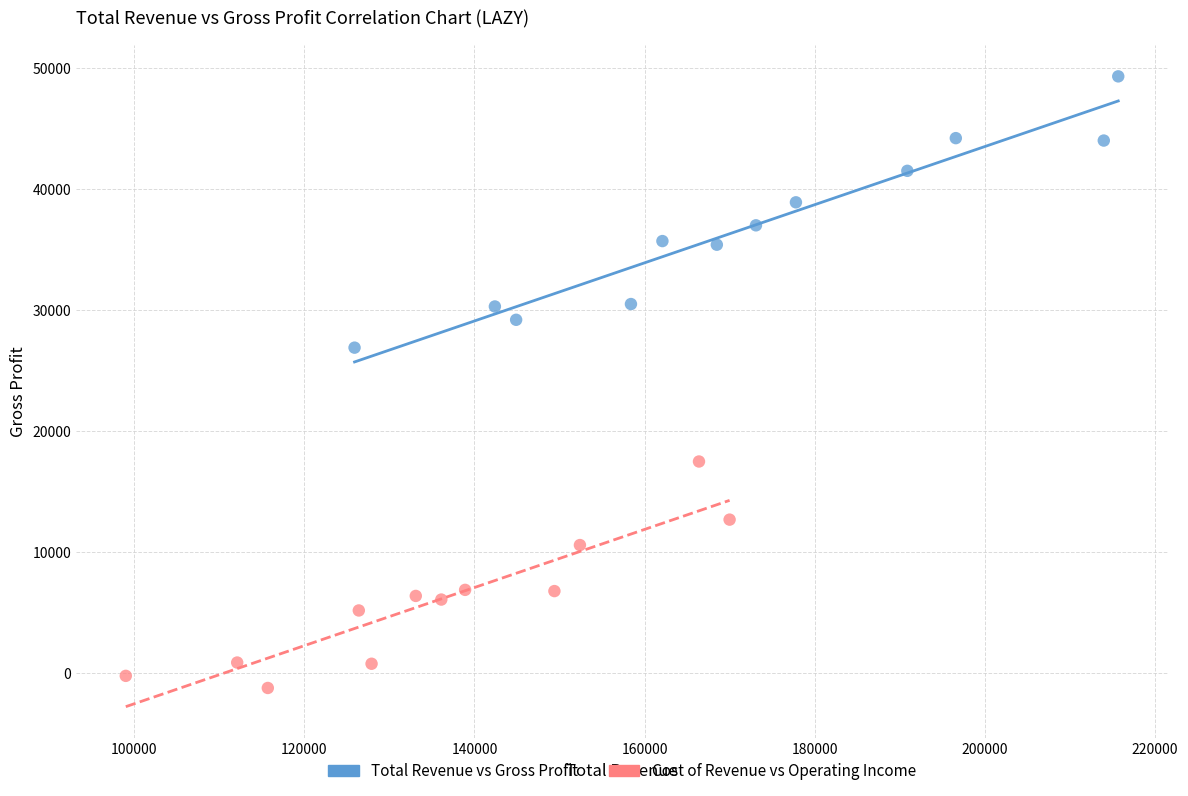

Which series reaches the minimum Y coordinate?

Cost of Revenue vs Operating Income